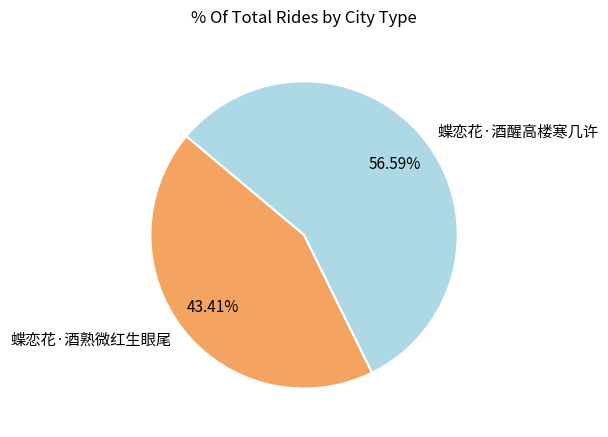

Which category has the biggest portion of the pie?

蝶恋花·酒醒高楼寒几许